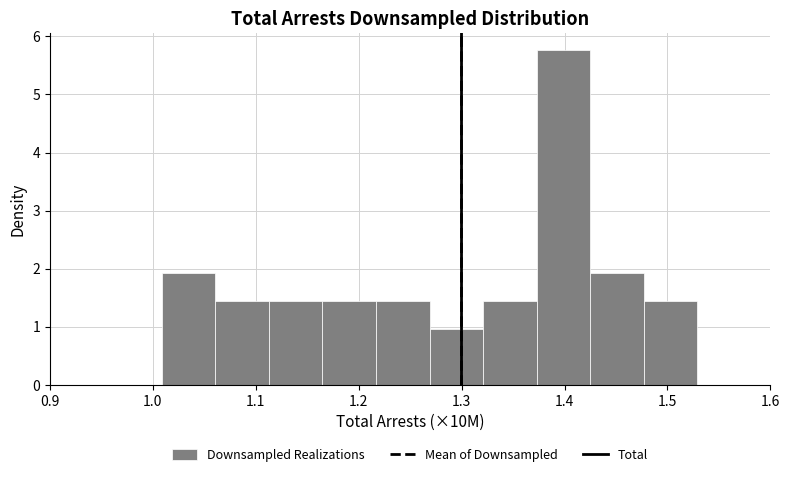

Reading left to right, transcribe this chart: for each bar, give the range it covers on the x-axis and its height. Neither the bar edges nor the heights are printed on the chart, so give them approximately, as read against the axes.

1.01 to 1.06: 1.9
1.06 to 1.11: 1.4
1.11 to 1.16: 1.4
1.16 to 1.22: 1.4
1.22 to 1.27: 1.4
1.27 to 1.32: 1.0
1.32 to 1.37: 1.4
1.37 to 1.42: 5.8
1.42 to 1.48: 1.9
1.48 to 1.53: 1.4